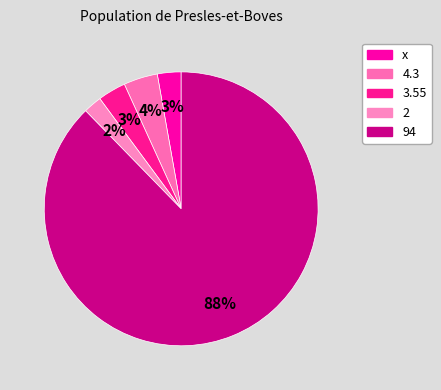

To the nearest percent, what percentage of the pie is x?

3%